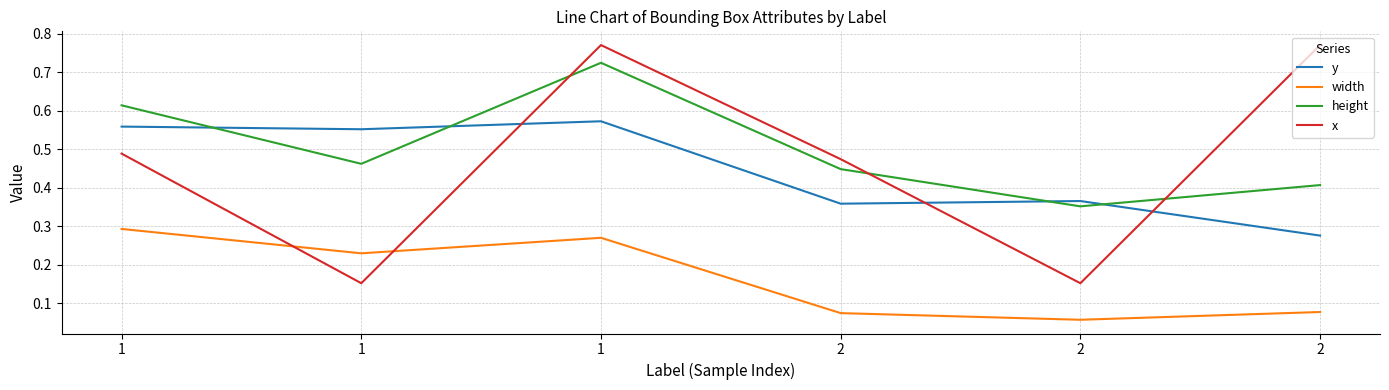

What is the spread (max minus min) of values at 1?

0.3